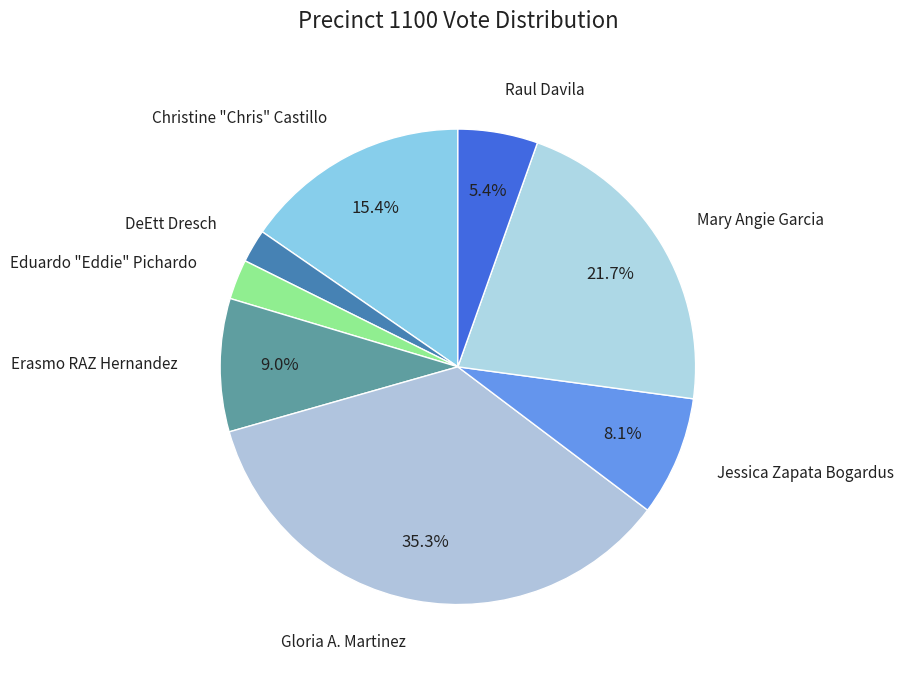

How many segments does this pie chart have?

8